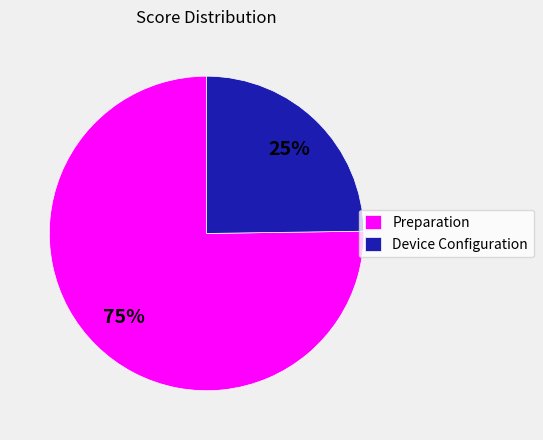

How many segments does this pie chart have?

2